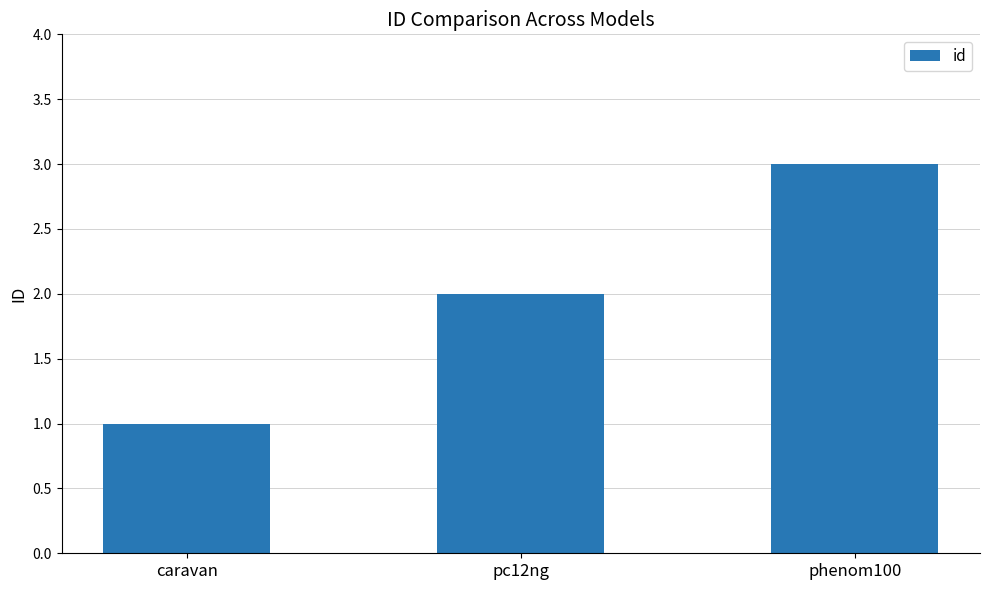

The value at caravan is 1. True or false?

True